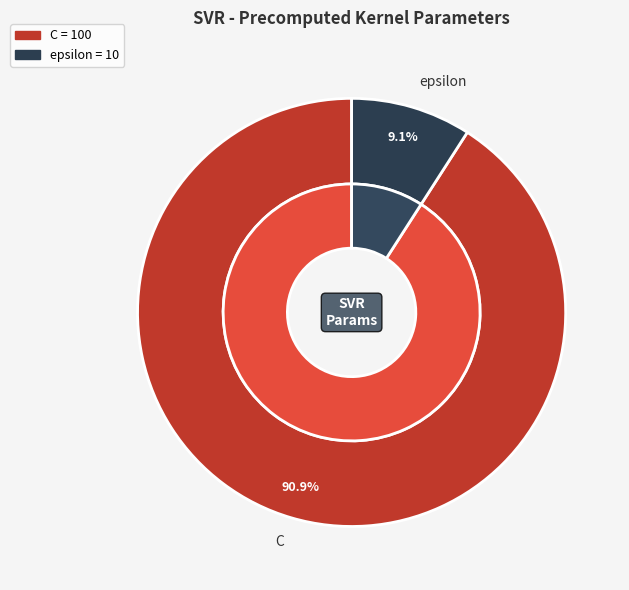

The C slice represents 91% of the pie. True or false?

True